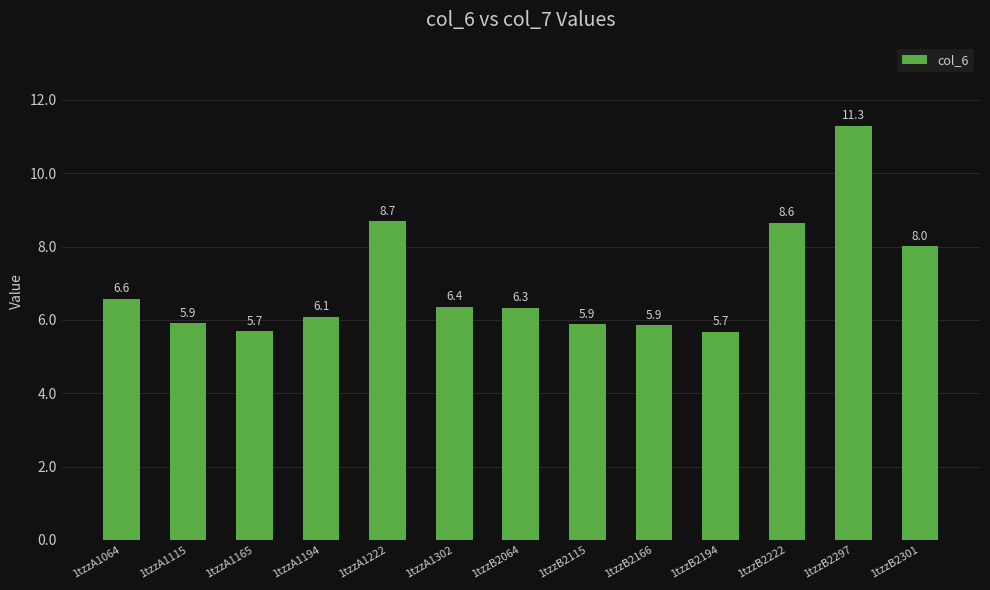

Which category has the highest value across all series?

1tzzB2297